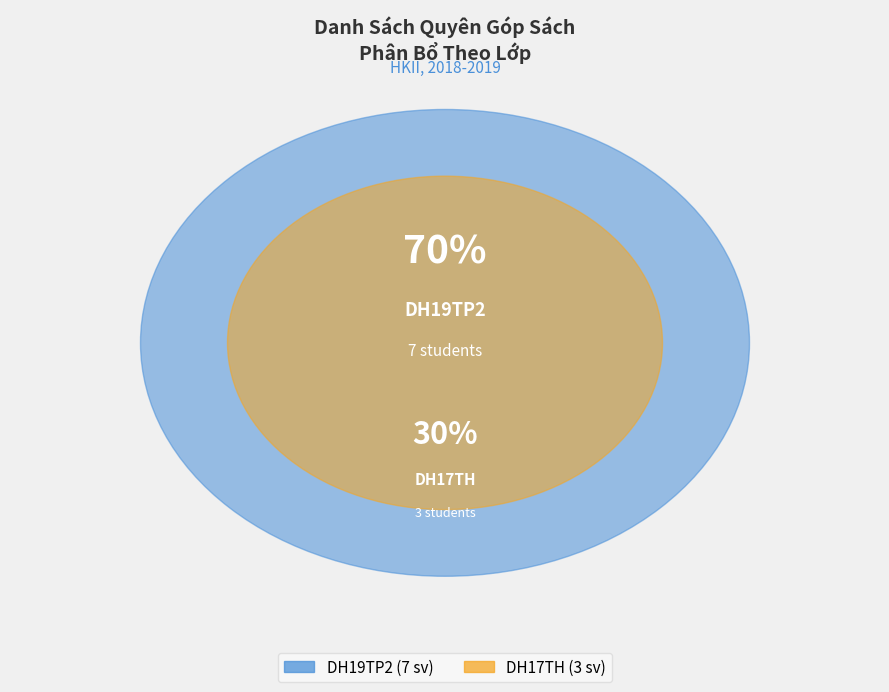

Does any single category account for the majority?

Yes